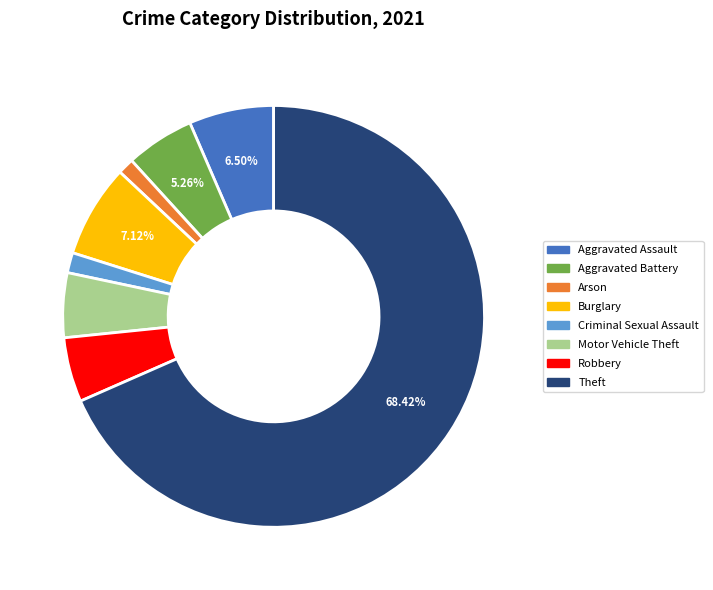

Is the sum of Burglary and Criminal Sexual Assault greater than half?

No